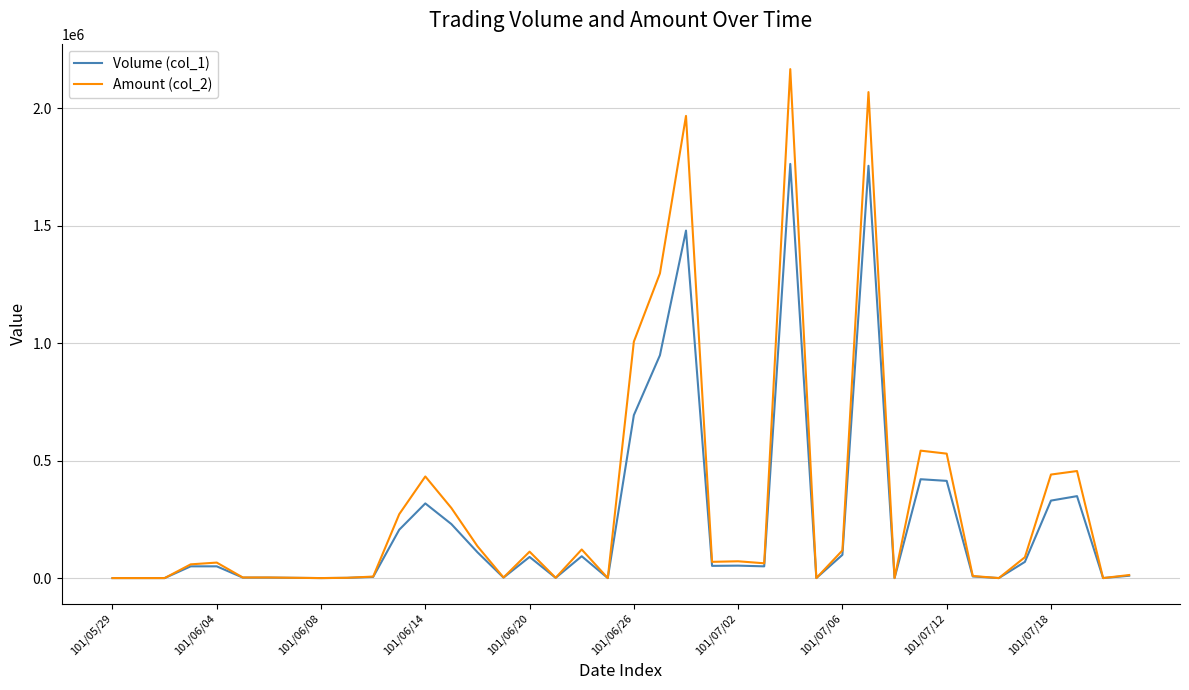

Does the chart have visible grid lines?

Yes